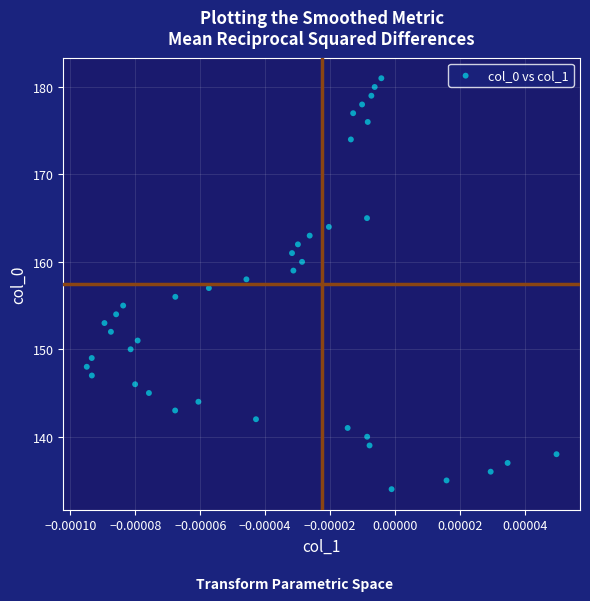

What is the range of Y values (max minus min)?

47